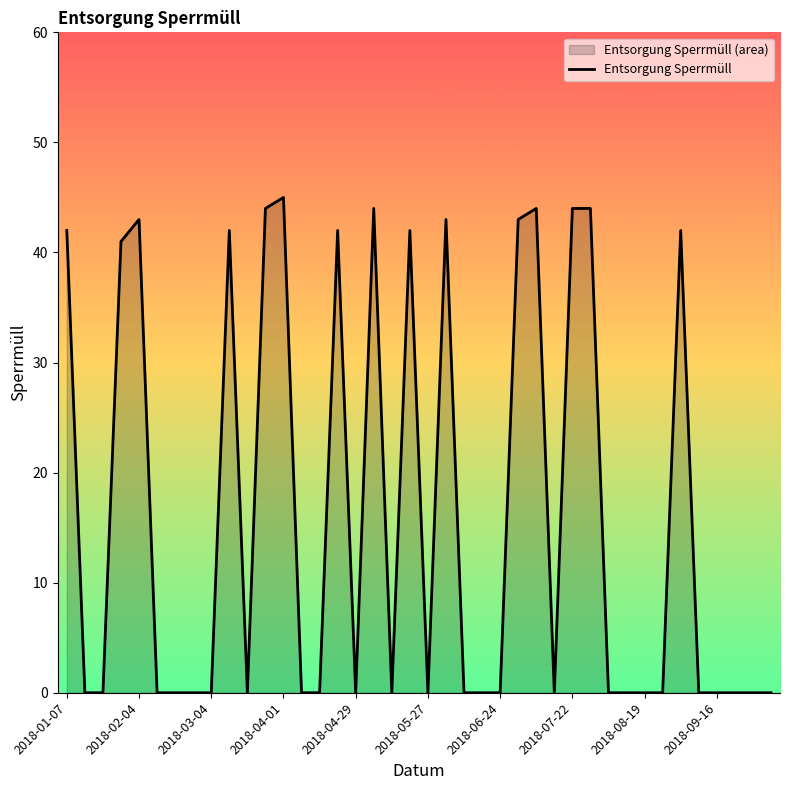

What is the maximum value shown in the chart?

45